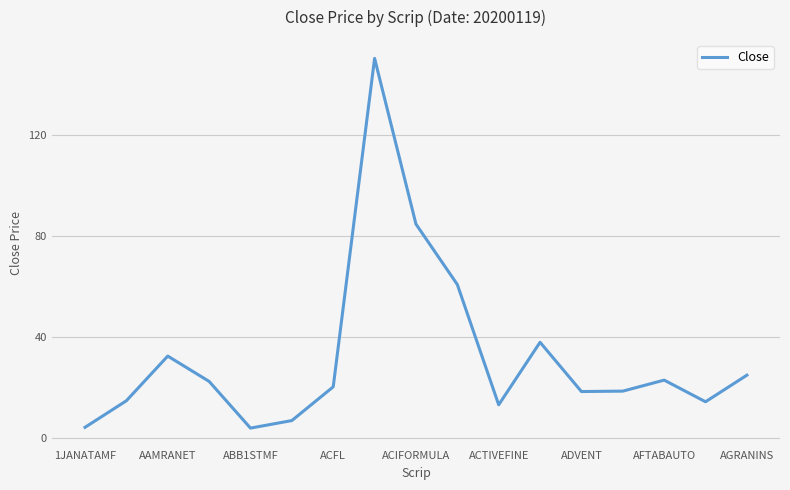

Does the chart have visible grid lines?

Yes